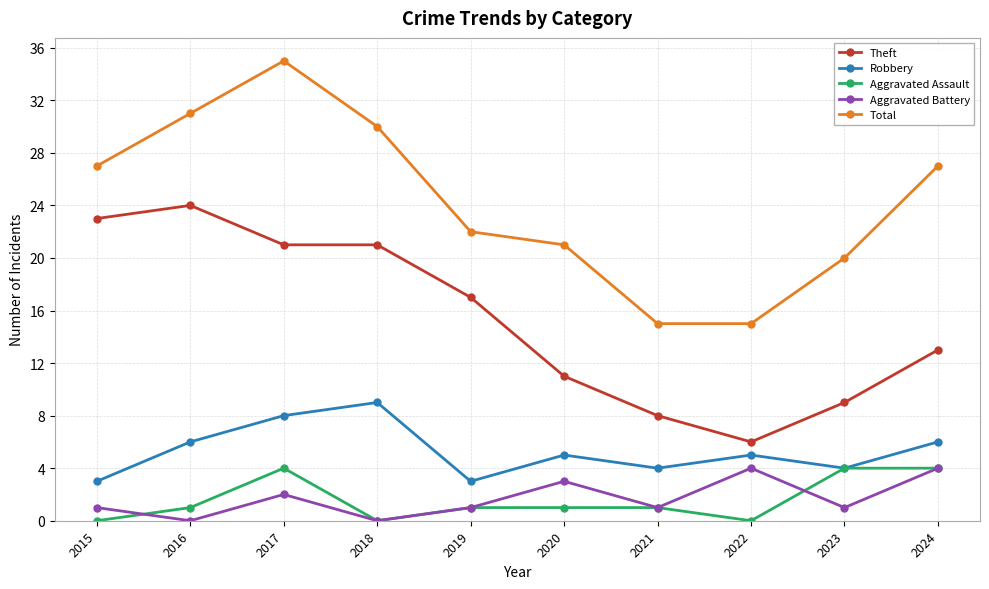

The value of Aggravated Assault at 2017 is 4. True or false?

True